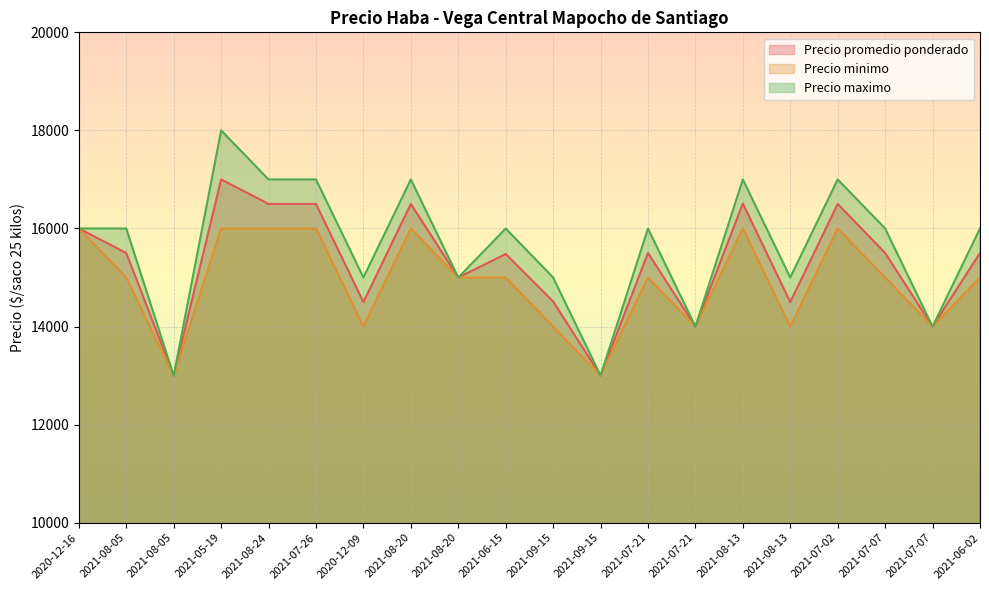

Reading left to right, transcribe all the data shown in this chart.

Precio promedio ponderado: 16000	15500	13000	17000	16500	16500	14500	16500	15000	15480	14512	13000	15500	14000	16508	14500	16500	15500	14000	15500
Precio minimo: 16000	15000	13000	16000	16000	16000	14000	16000	15000	15000	14000	13000	15000	14000	16000	14000	16000	15000	14000	15000
Precio maximo: 16000	16000	13000	18000	17000	17000	15000	17000	15000	16000	15000	13000	16000	14000	17000	15000	17000	16000	14000	16000